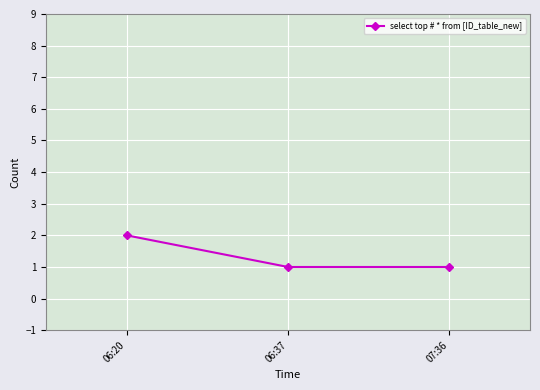

True or false: the data shows 2 at 06:20.

True